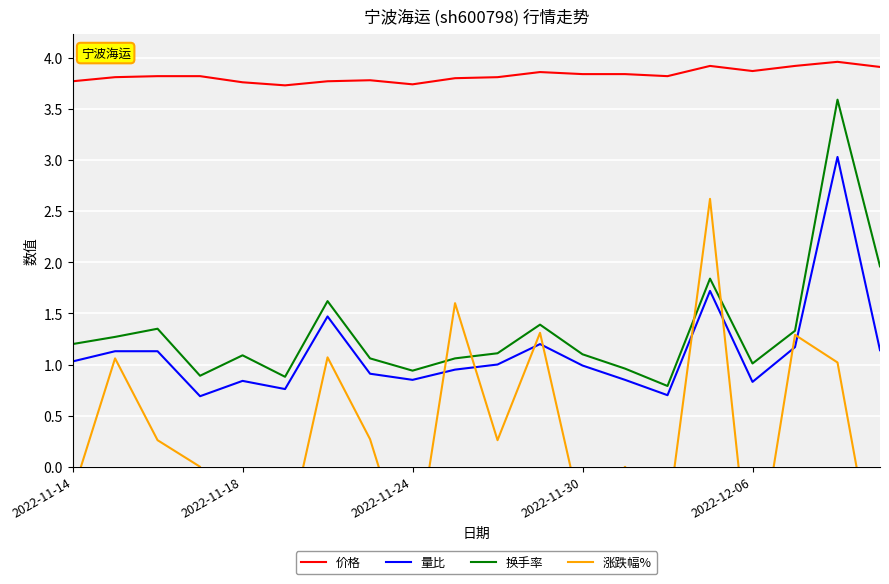

Is this an area chart (filled region under the line)?

No